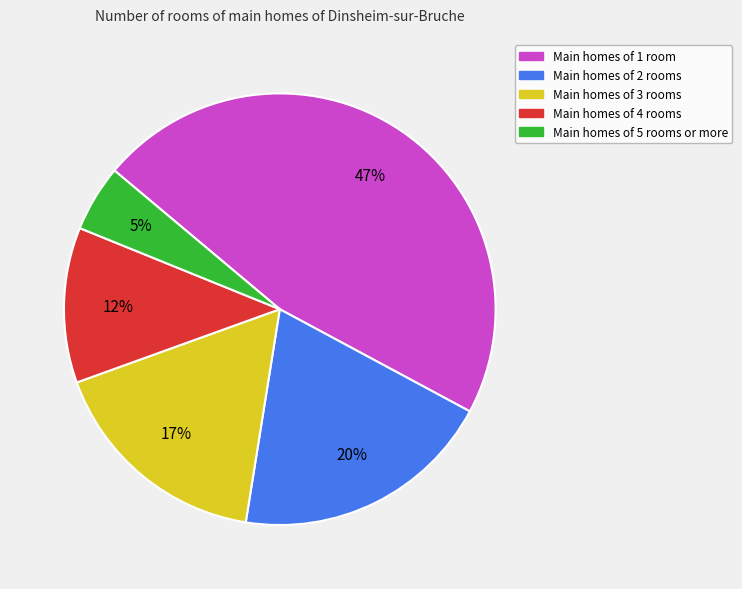

Is the sum of Main homes of 4 rooms and Main homes of 3 rooms greater than half?

No